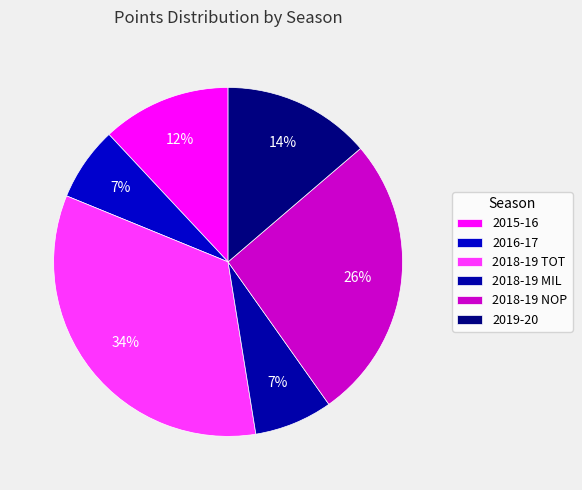

What is the change in value from 2016-17 to 2018-19 TOT?

+137